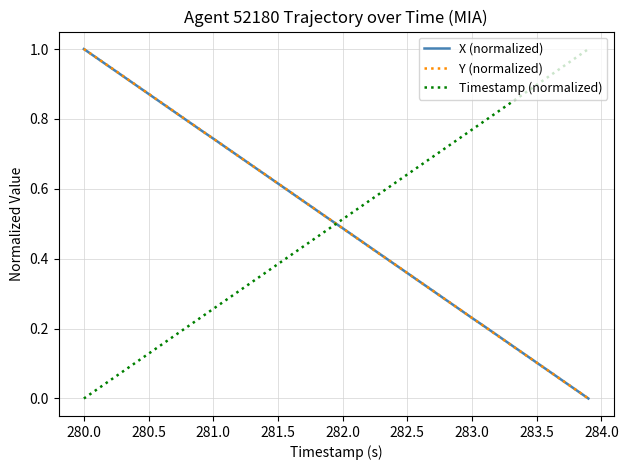

True or false: Y (normalized) has more than 2 interior local peaks.

False